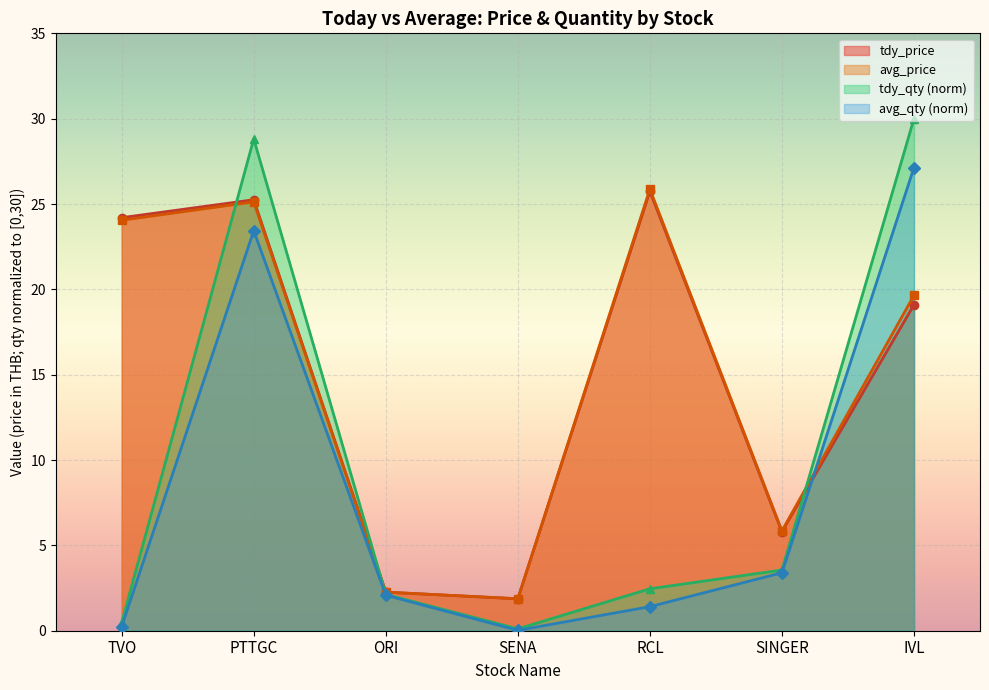

Which series has the largest total across all categories?

avg_price